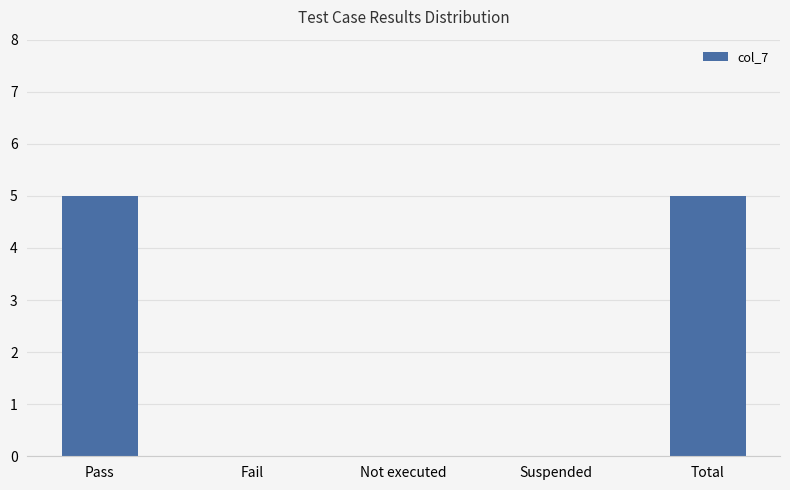

True or false: the data shows 0 at Suspended.

True